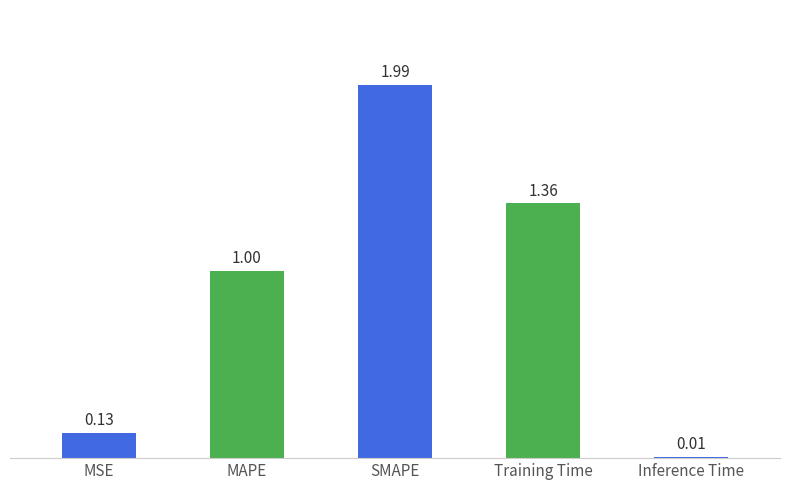

What is the difference between the values at MSE and MAPE?

0.9